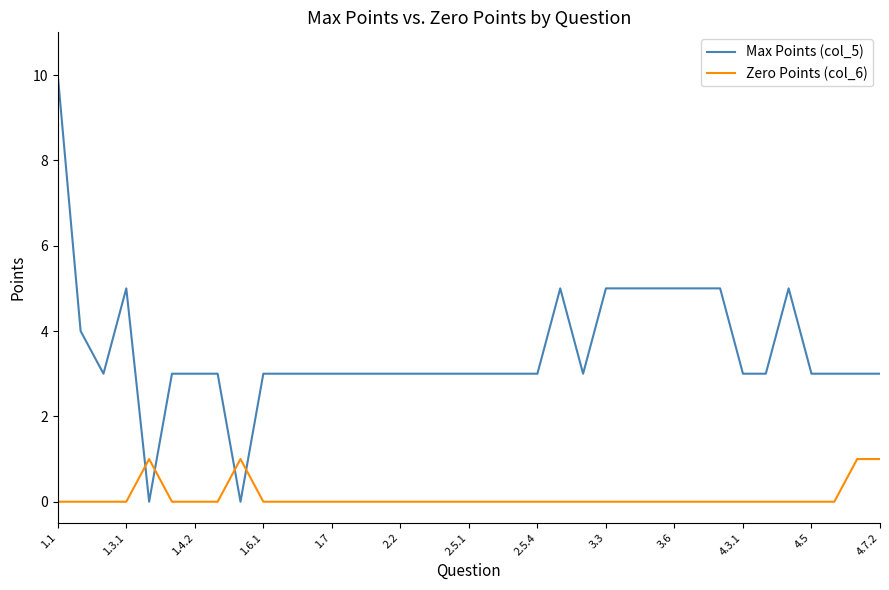

What is the greatest value displayed?

10